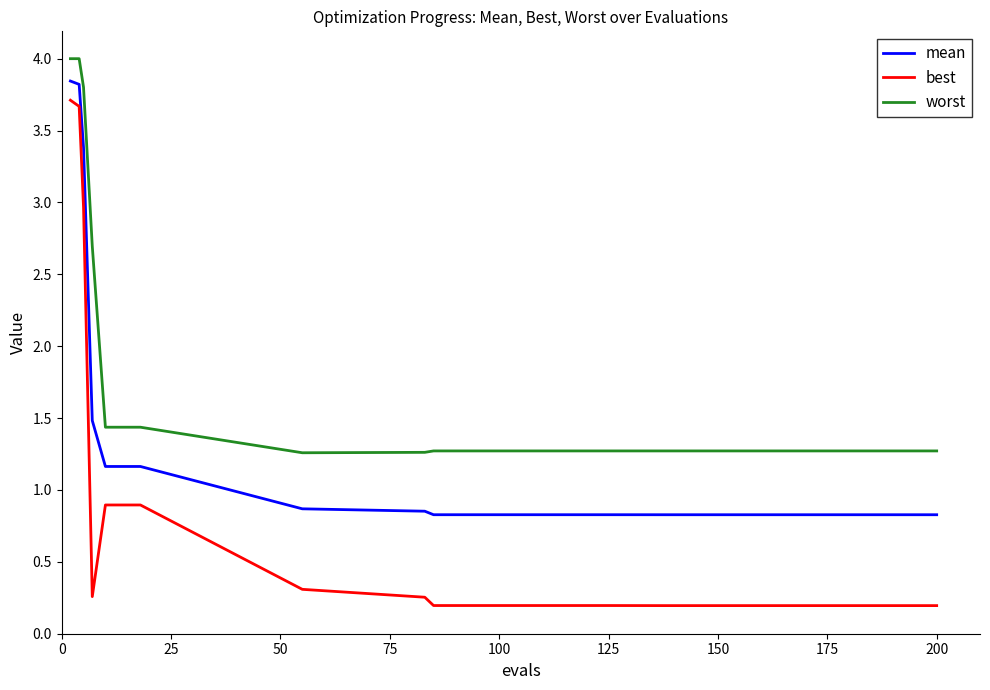

What is the difference between the maximum and minimum values in the best series?

3.5